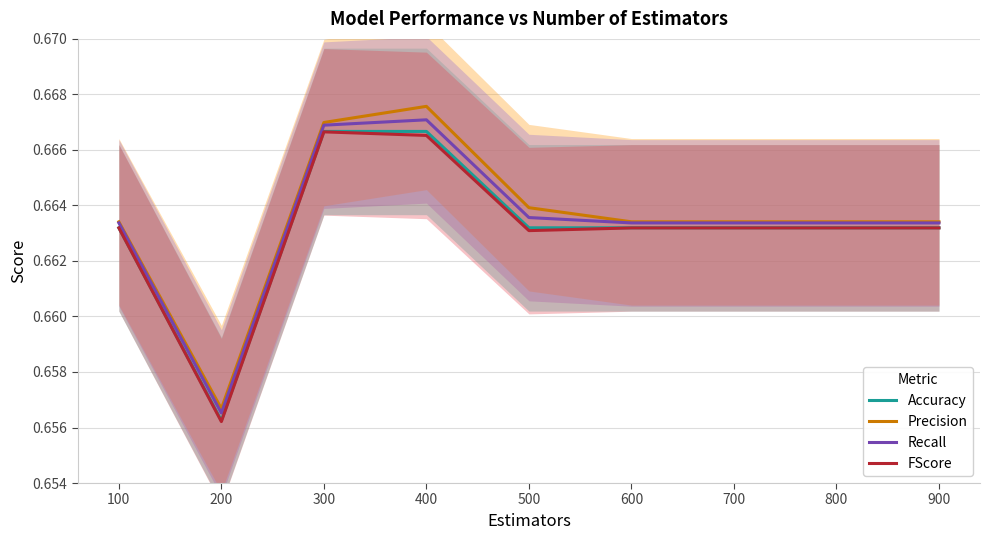

What is the value of the Recall point at the 6th from the left?

0.7